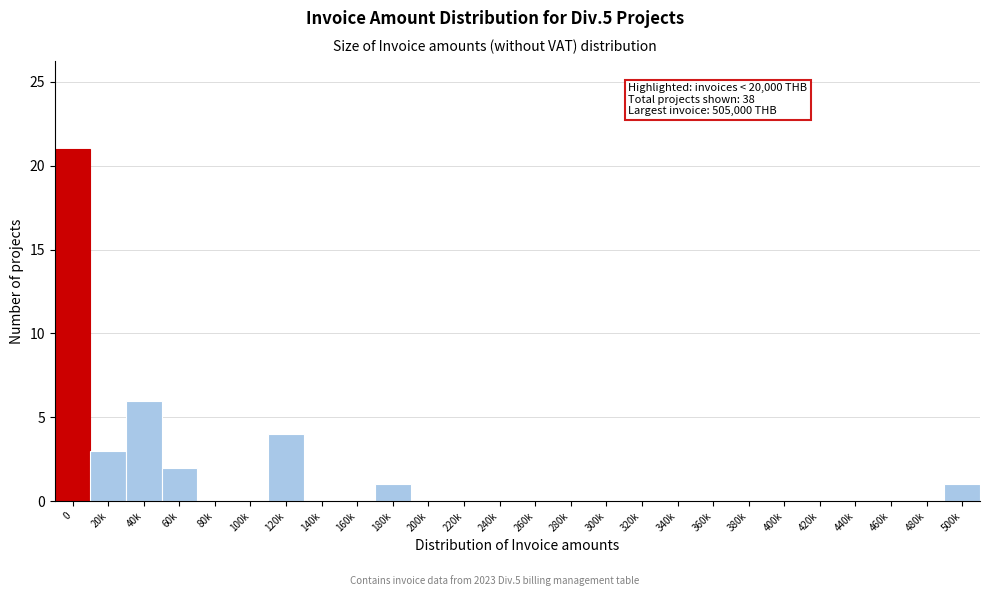

Reading right to left, what are all the values shown in this chart?

500k=1	480k=0	460k=0	440k=0	420k=0	400k=0	380k=0	360k=0	340k=0	320k=0	300k=0	280k=0	260k=0	240k=0	220k=0	200k=0	180k=1	160k=0	140k=0	120k=4	100k=0	80k=0	60k=2	40k=6	20k=3	0=21